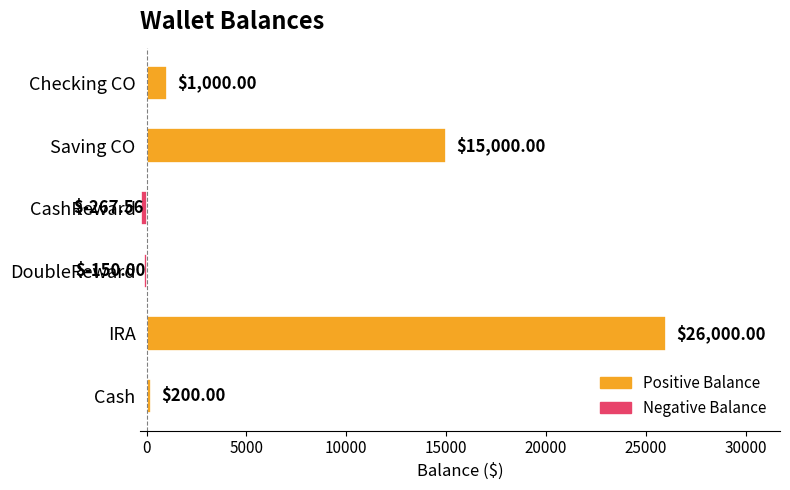

How many distinct data groups are displayed?

1